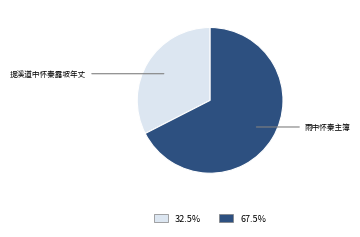

Does any single category account for the majority?

Yes